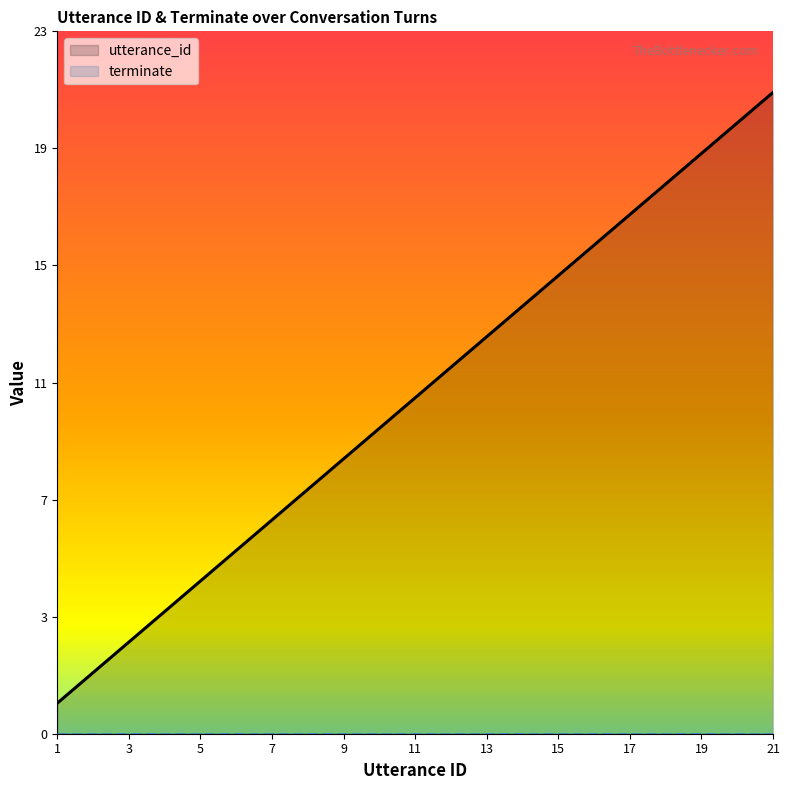

Rank the categories by value from lowest to highest.

1, 2, 3, 4, 5, 6, 7, 8, 9, 10, 11, 12, 13, 14, 15, 16, 17, 18, 19, 20, 21